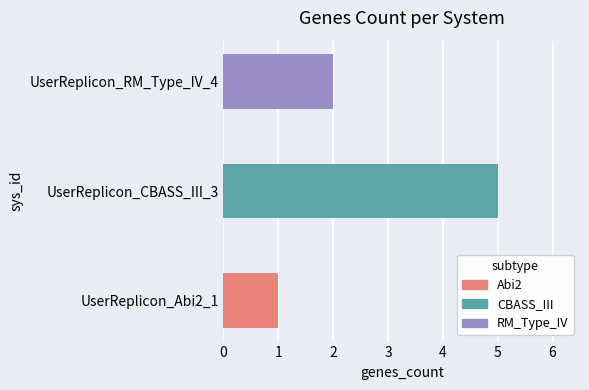

Reading left to right, what are all the values shown in this chart?

UserReplicon_Abi2_1=1	UserReplicon_CBASS_III_3=5	UserReplicon_RM_Type_IV_4=2